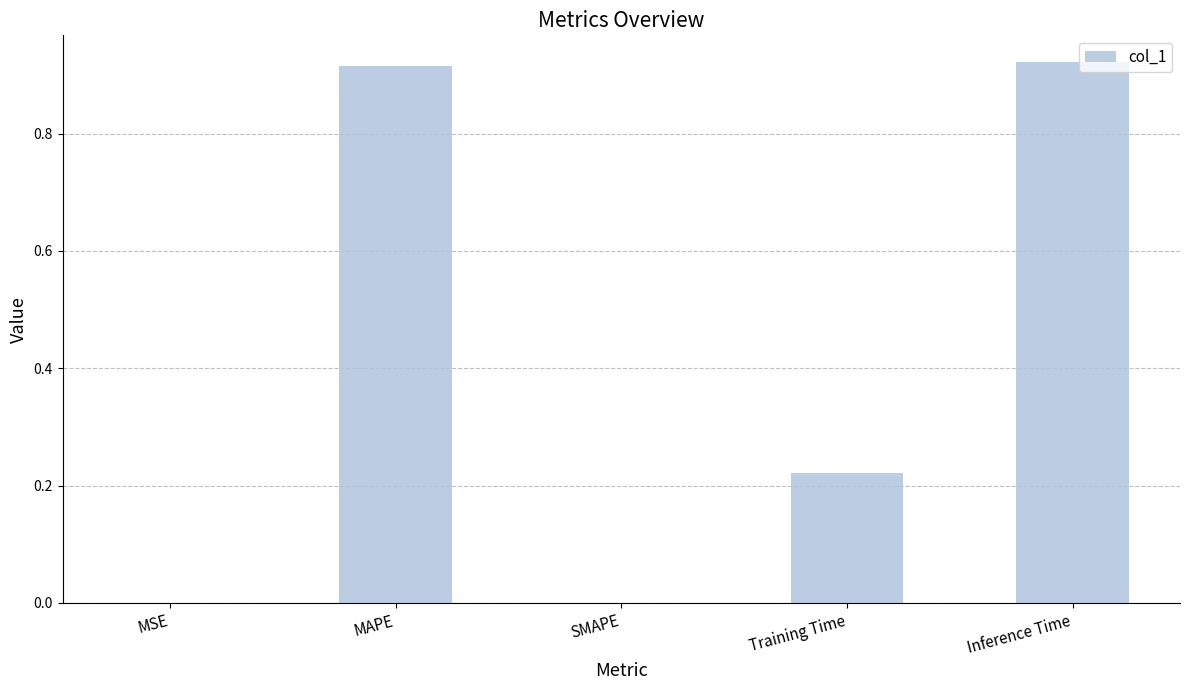

The value at MAPE is 0.2. True or false?

False